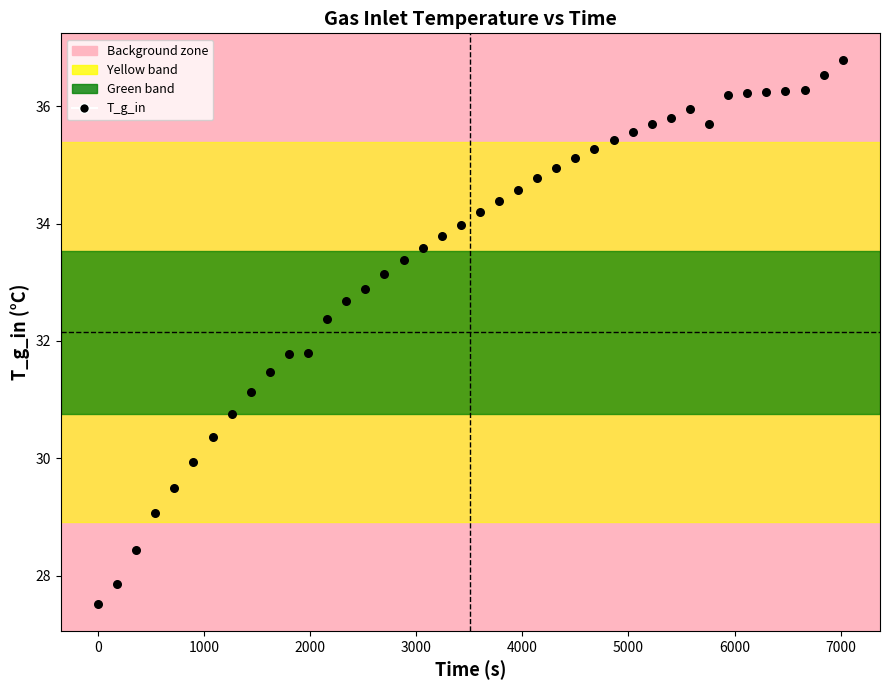

What is the range of Y values (max minus min)?

9.3